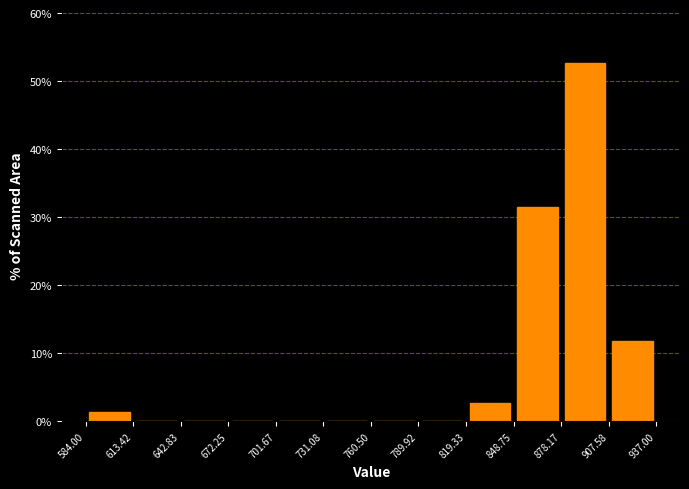

Reading left to right, transcribe this chart: for each bar, give the range it covers on the x-axis and its height. The values are not printed on the chart, so give them approximately, as read against the axis.

584.00 to 613.42: 1
613.42 to 642.83: 0
642.83 to 672.25: 0
672.25 to 701.67: 0
701.67 to 731.08: 0
731.08 to 760.50: 0
760.50 to 789.92: 0
789.92 to 819.33: 0
819.33 to 848.75: 3
848.75 to 878.17: 32
878.17 to 907.58: 53
907.58 to 937.00: 12